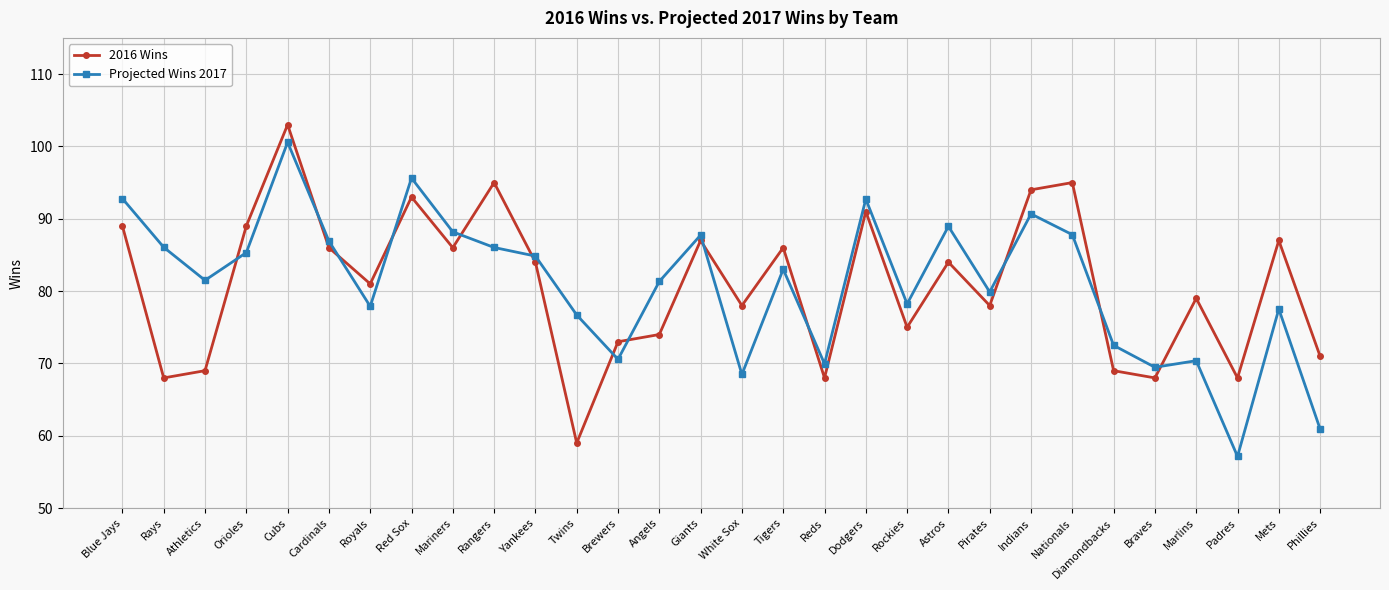

What is the maximum value for Projected Wins 2017?

100.6